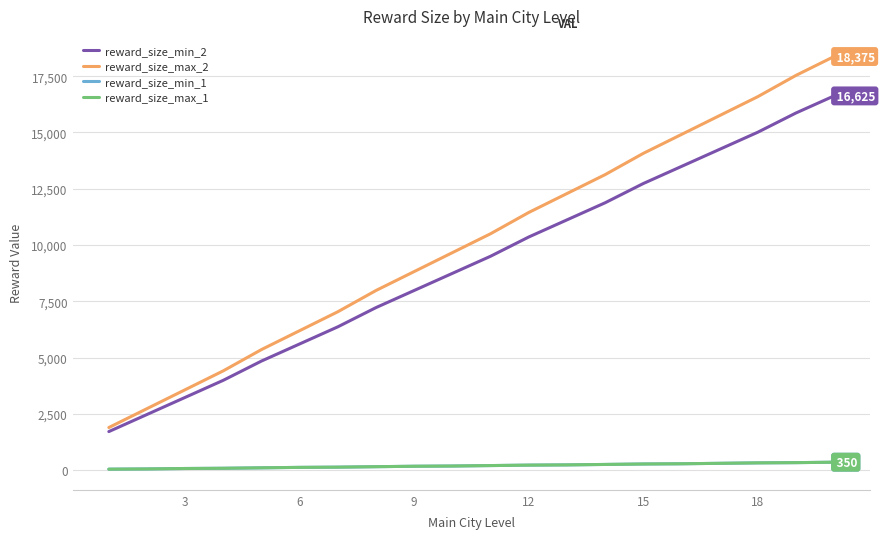

Does the chart have visible grid lines?

Yes